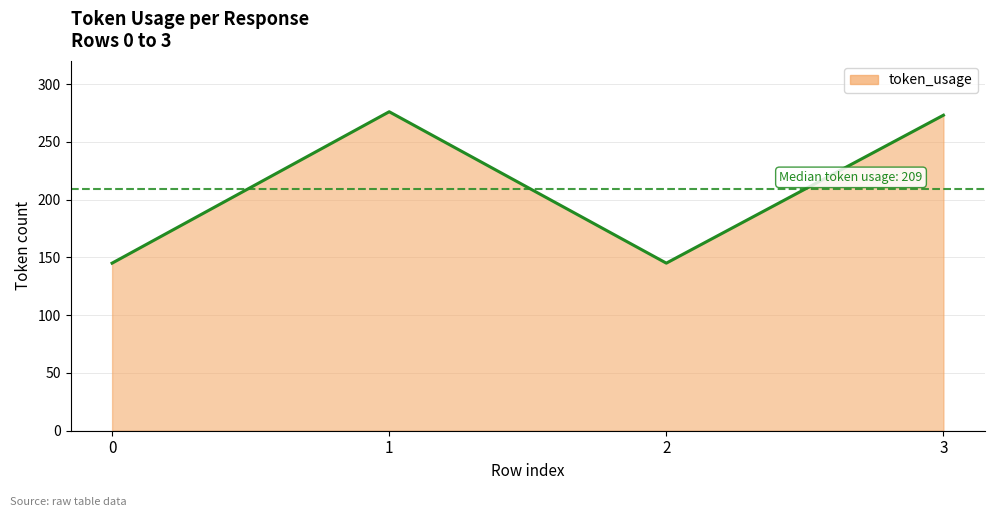

Is it true that the value at 2 is 61?

False